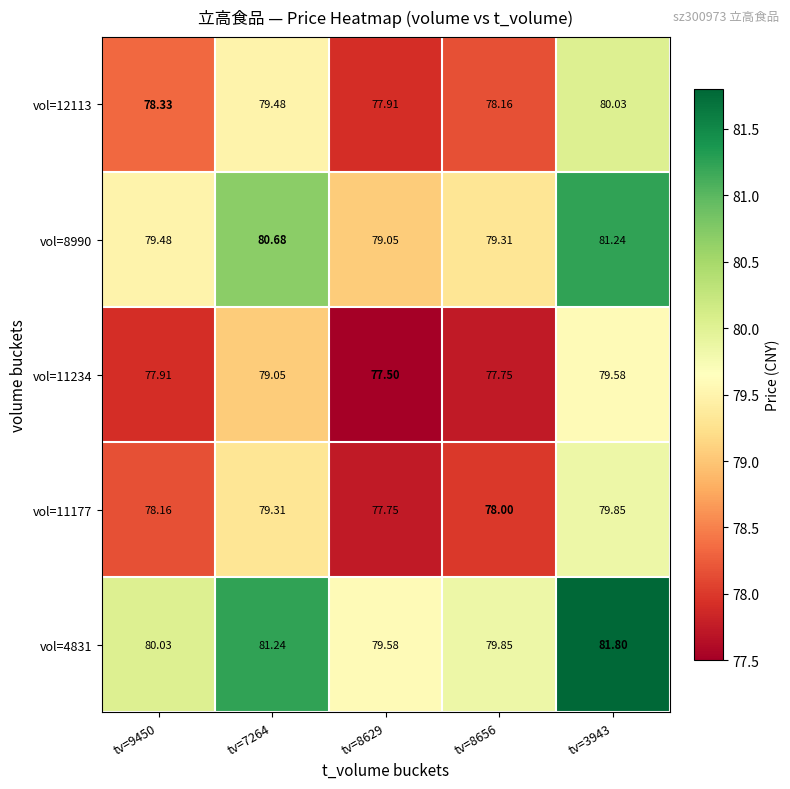

Which series has the largest range (max minus min)?

vol=4831